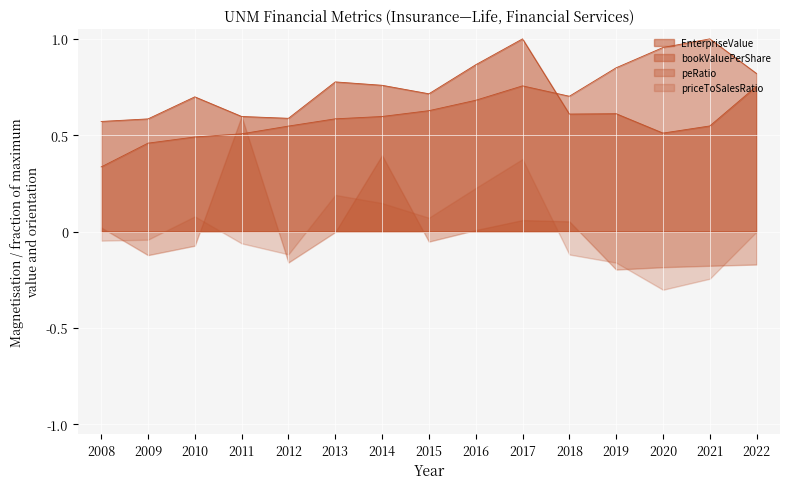

Is it true that bookValuePerShare equals 0.7 at 2018?

True